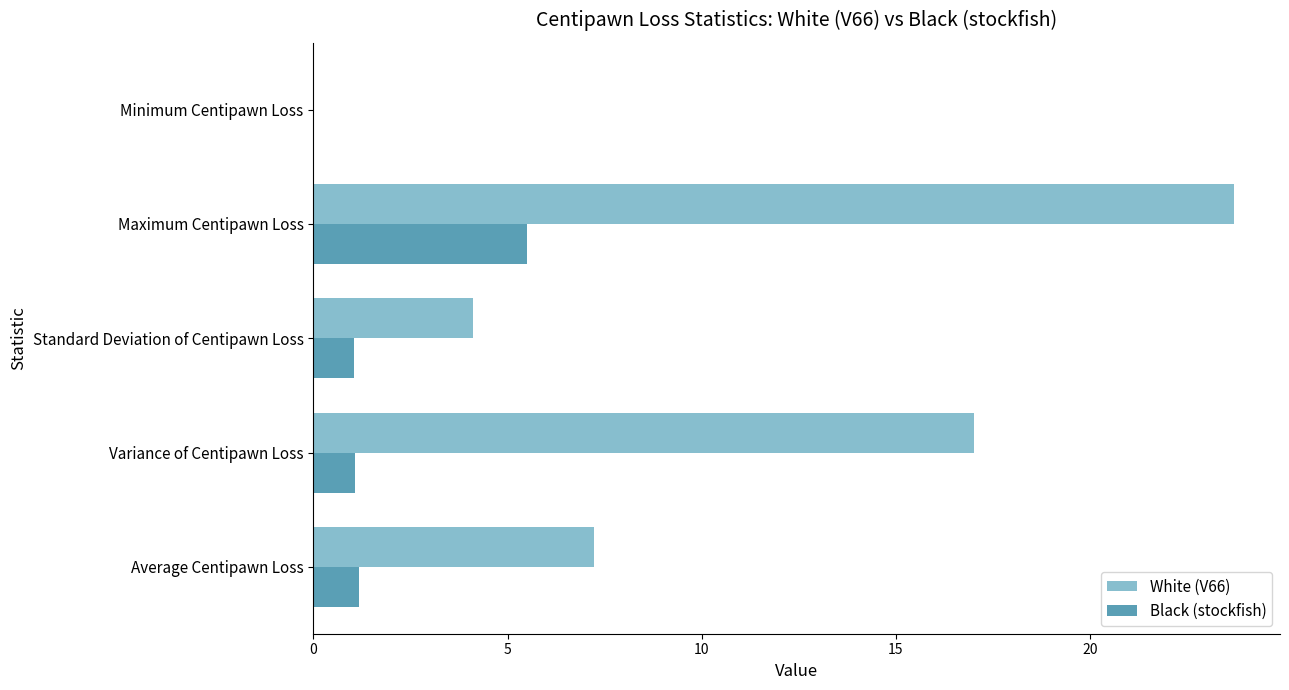

Where is White (V66) nearest to the value 11?

Average Centipawn Loss